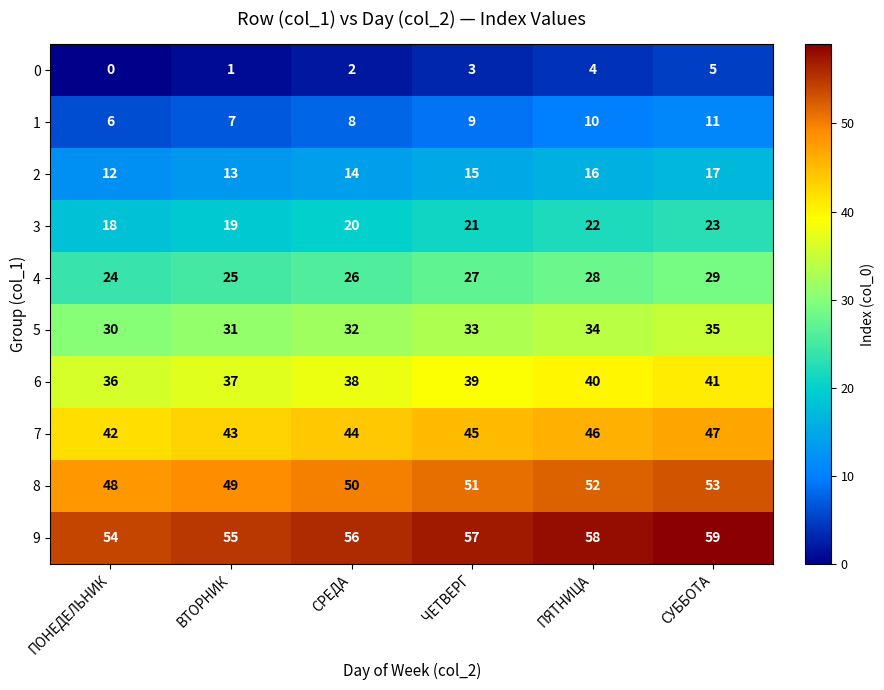

Is the value of 1 at ПОНЕДЕЛЬНИК greater than the value of 4 at ПЯТНИЦА?

No